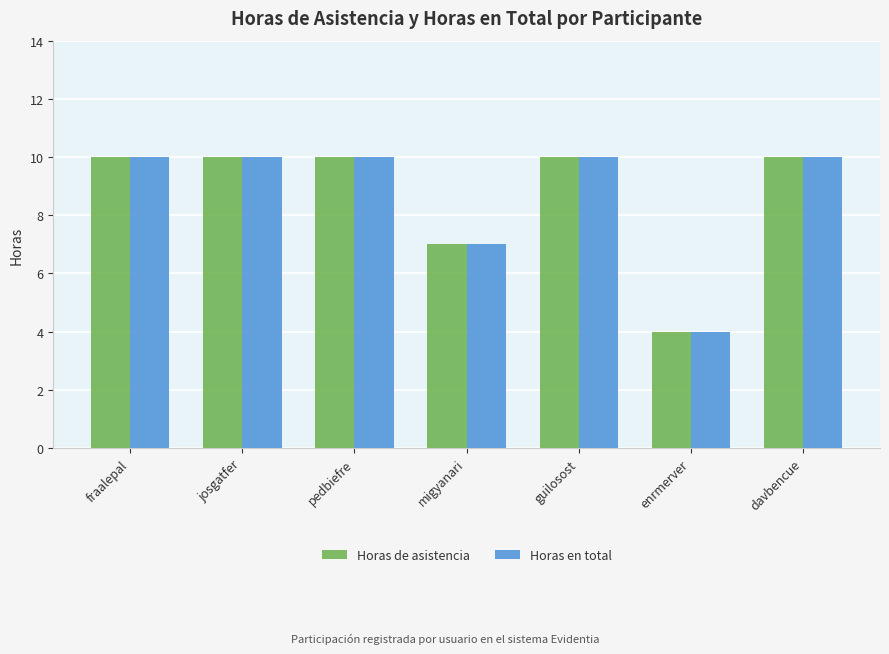

What is the label of the 3rd bar from the right?

guilosost